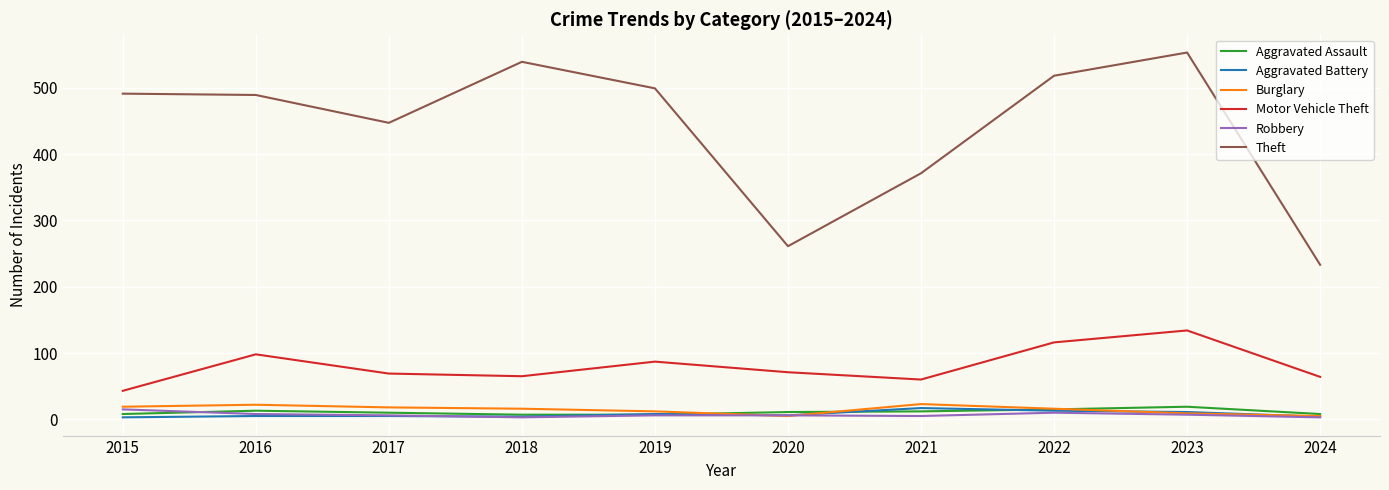

What is the minimum value shown in the chart?

3